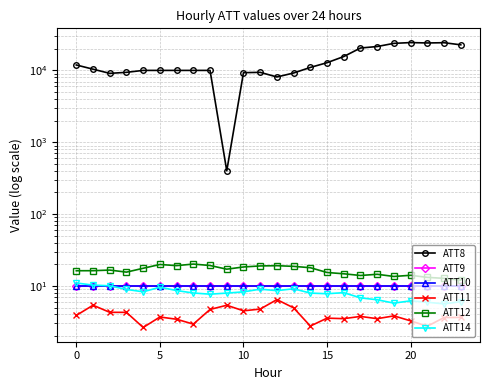

Reading left to right, transcribe all the data shown in this chart.

ATT8: 11900.1	10400.1	9100.1	9400.1	10000.1	10000.1	10000.1	10000.1	10000.1	400.1	9300.1	9400.1	8100.1	9200.1	11000.1	12800.1	15600.1	20500.1	21500.1	23800.1	24400.1	24100.1	24300.1	22700.1
ATT9: 10.1	10.1	10.1	10.1	10.1	10.1	10.1	10.1	10.1	10.1	10.1	10.1	10.1	10.1	10.1	10.1	10.1	10.1	10.1	10.1	10.1	10.1	10.1	10.1
ATT10: 10.1	10.1	10.1	10.1	10.1	10.1	10.1	10.1	10.1	10.1	10.1	10.1	10.1	10.1	10.1	10.1	10.1	10.1	10.1	10.1	10.1	10.1	10.1	10.1
ATT11: 3.9	5.4	4.3	4.3	2.6	3.7	3.4	2.9	4.7	5.4	4.5	4.8	6.4	4.9	2.8	3.6	3.5	3.8	3.5	3.8	3.3	2.7	3.6	3.6
ATT12: 16.3	16.3	16.6	15.5	17.6	19.9	19.1	20.1	19.2	17.1	18.3	19.0	19.1	18.7	17.9	15.4	14.7	14.0	14.5	13.5	14.1	13.1	12.7	12.0
ATT14: 11.0	10.3	10.0	8.9	8.3	9.6	8.6	8.0	7.7	7.9	8.3	9.0	8.6	9.1	7.9	7.8	8.0	6.8	6.4	5.8	6.2	5.9	5.6	6.0